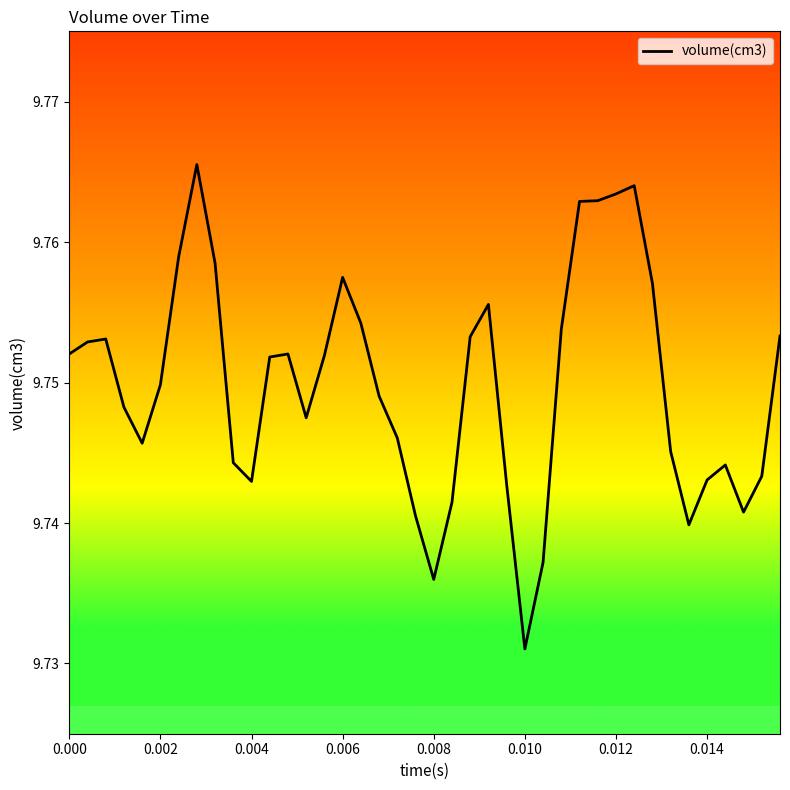

How many lines are shown in the chart?

1